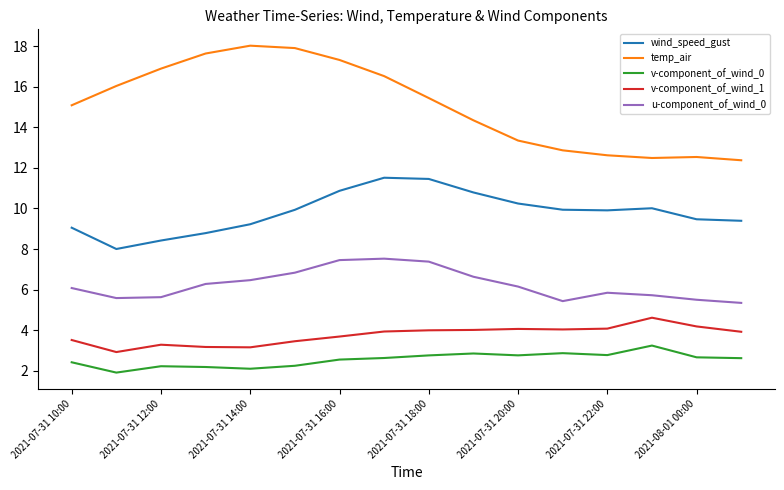

What is the difference between the maximum and minimum values in the v-component_of_wind_1 series?

1.7